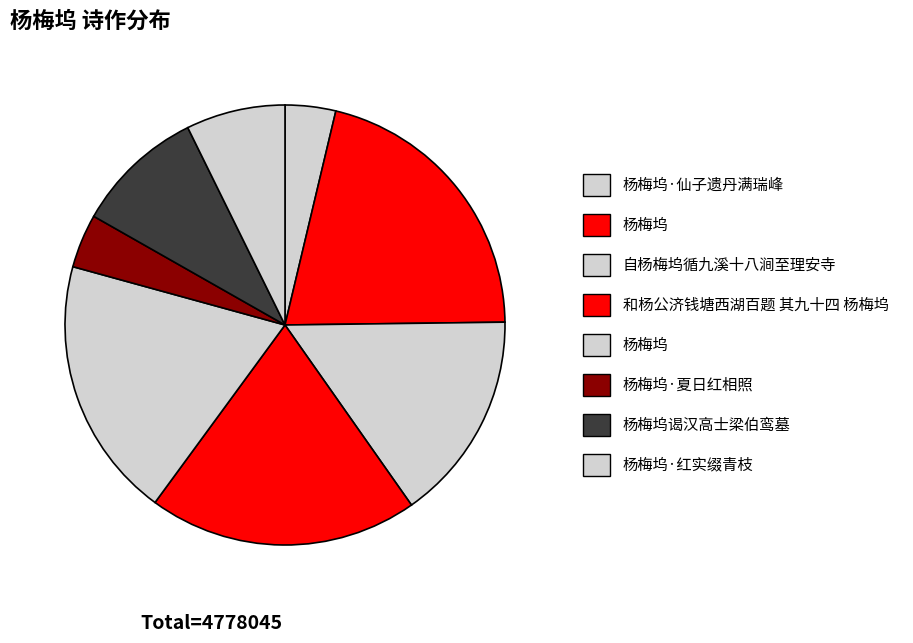

To the nearest percent, what is the average slice percentage?

12%